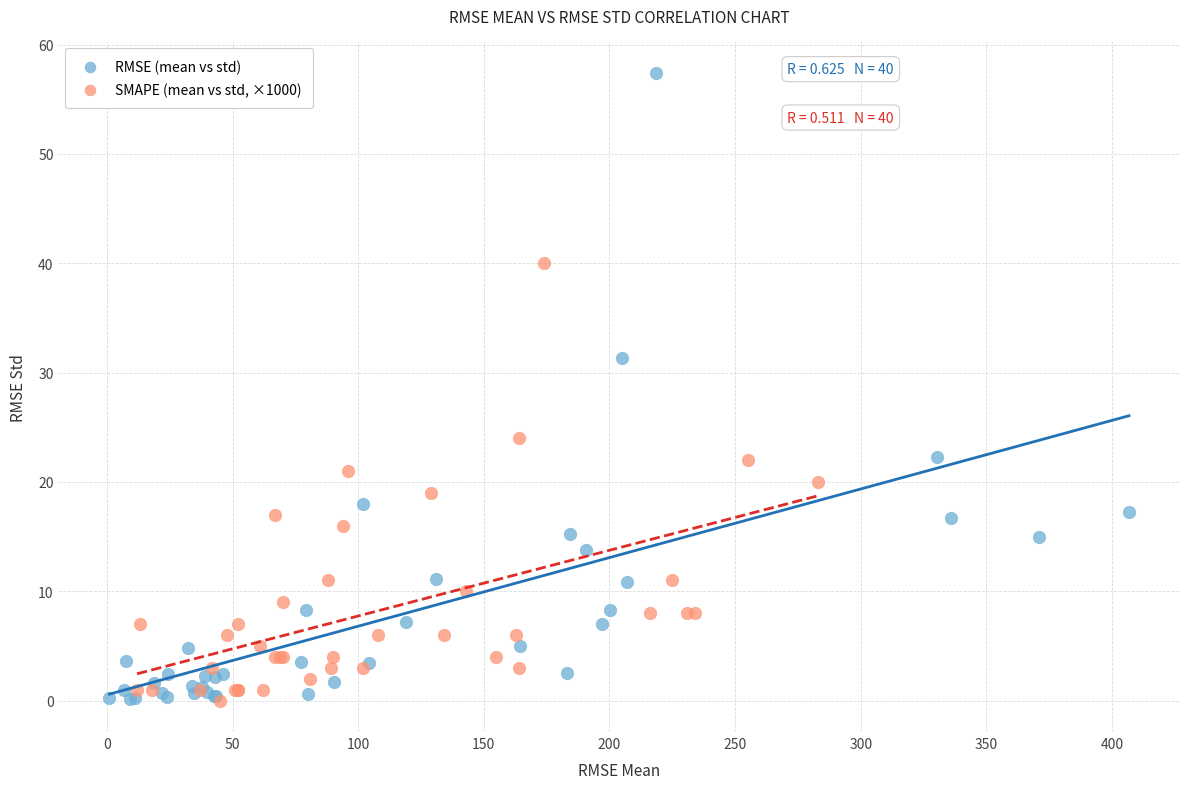

Which series has the widest spread of Y values?

RMSE (mean vs std)